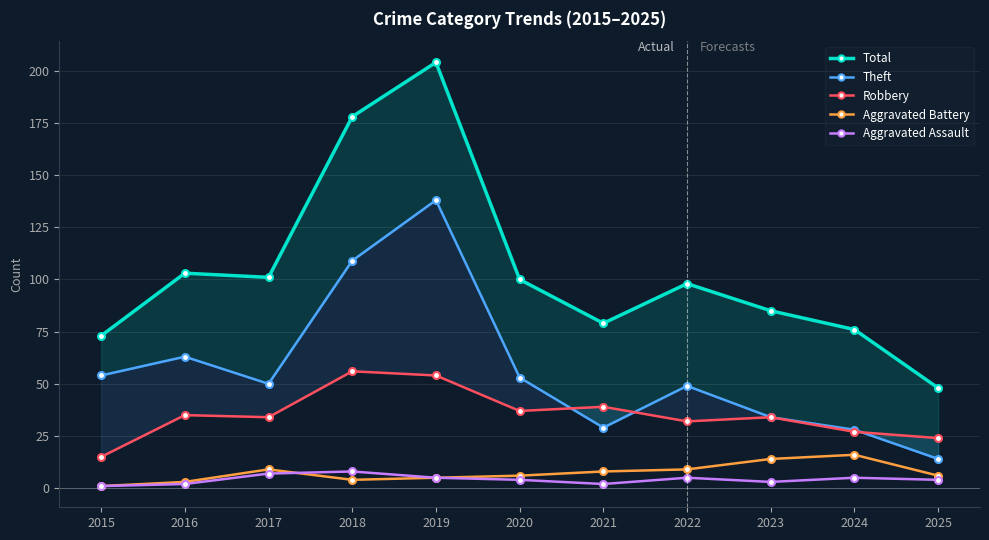

The value of Robbery at 2024 is 27. True or false?

True